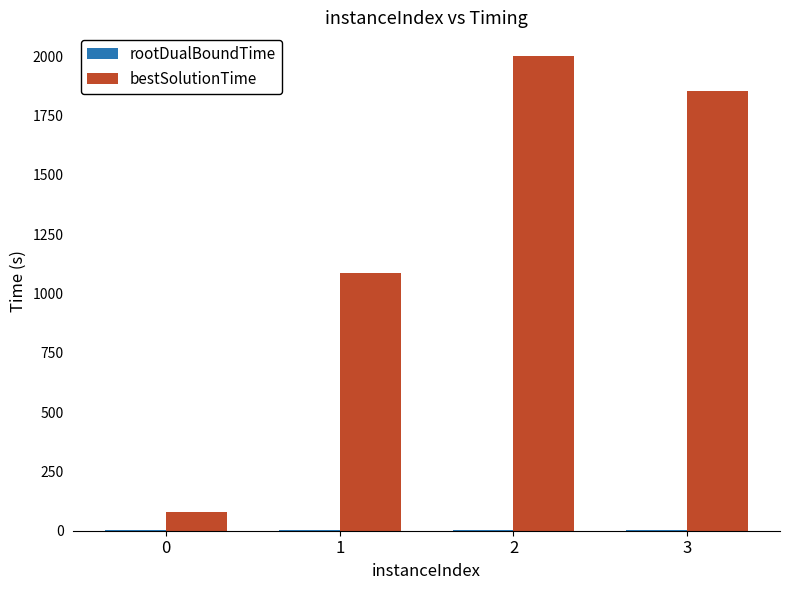

Which series has the largest total across all categories?

bestSolutionTime